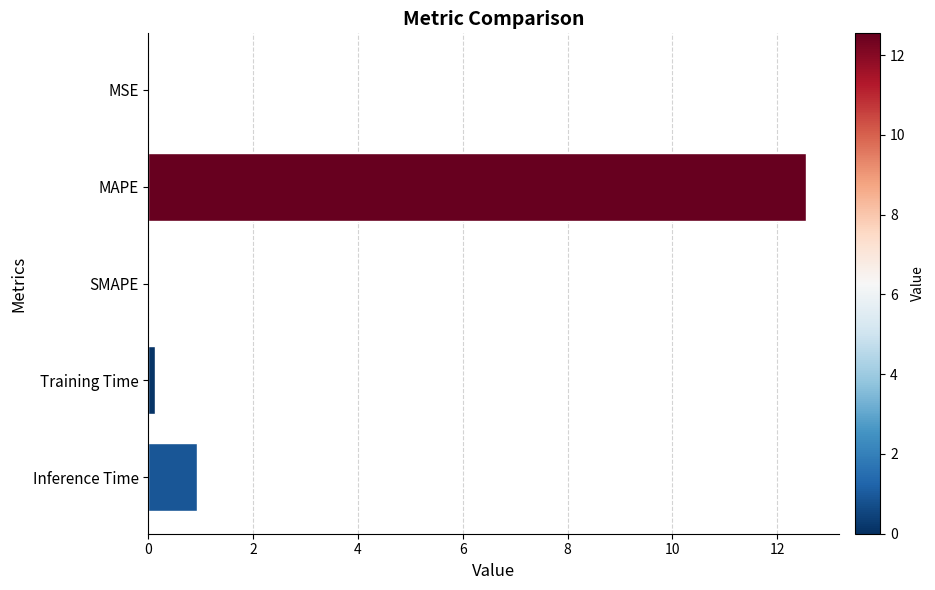

What is the sum of all values?

13.6